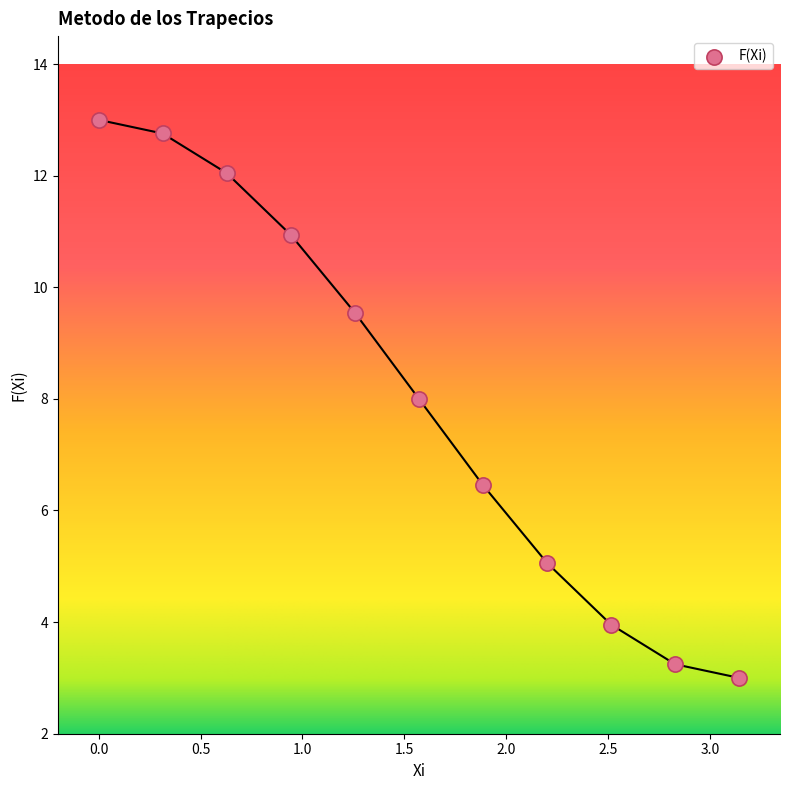

What is the range of Y values (max minus min)?

10.0